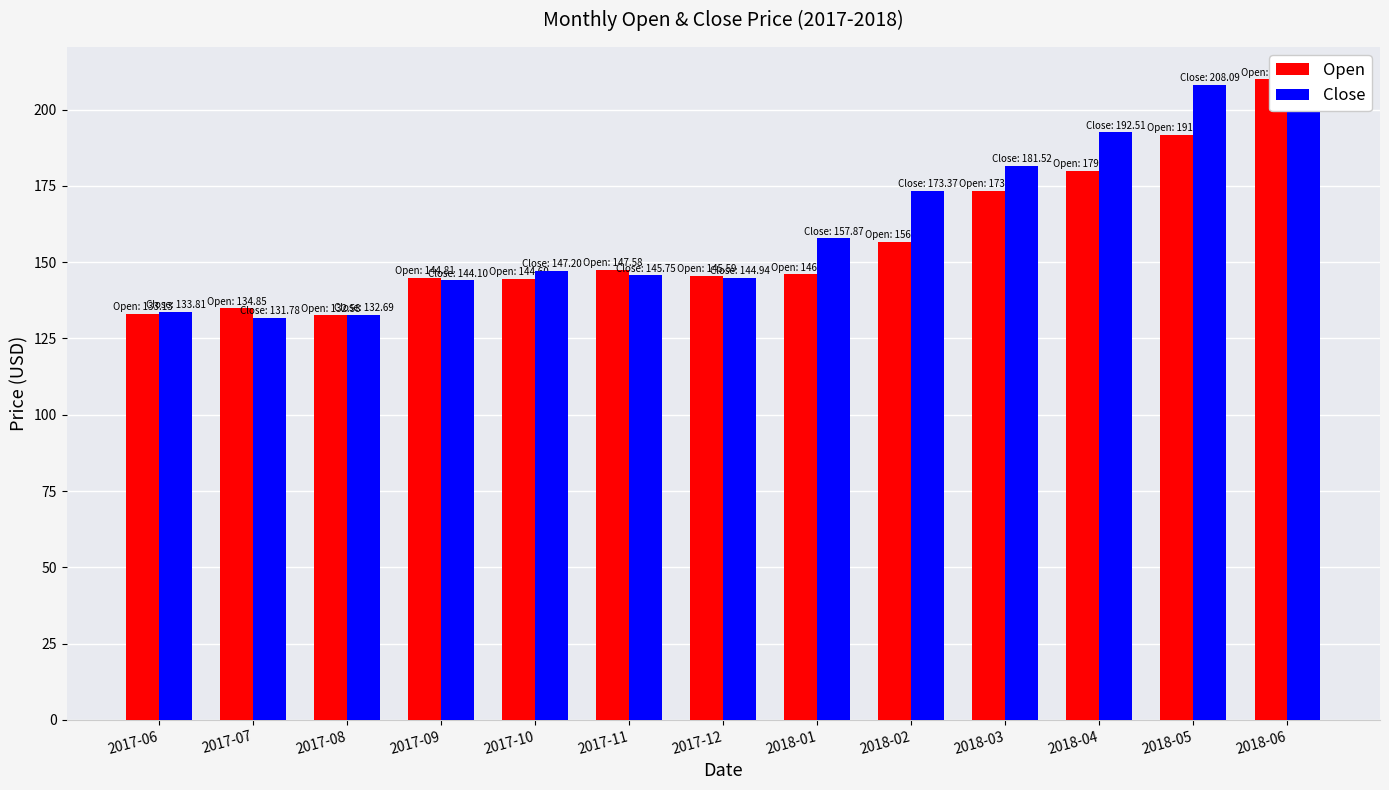

Is it true that Open equals 336.2 at 2018-05?

False